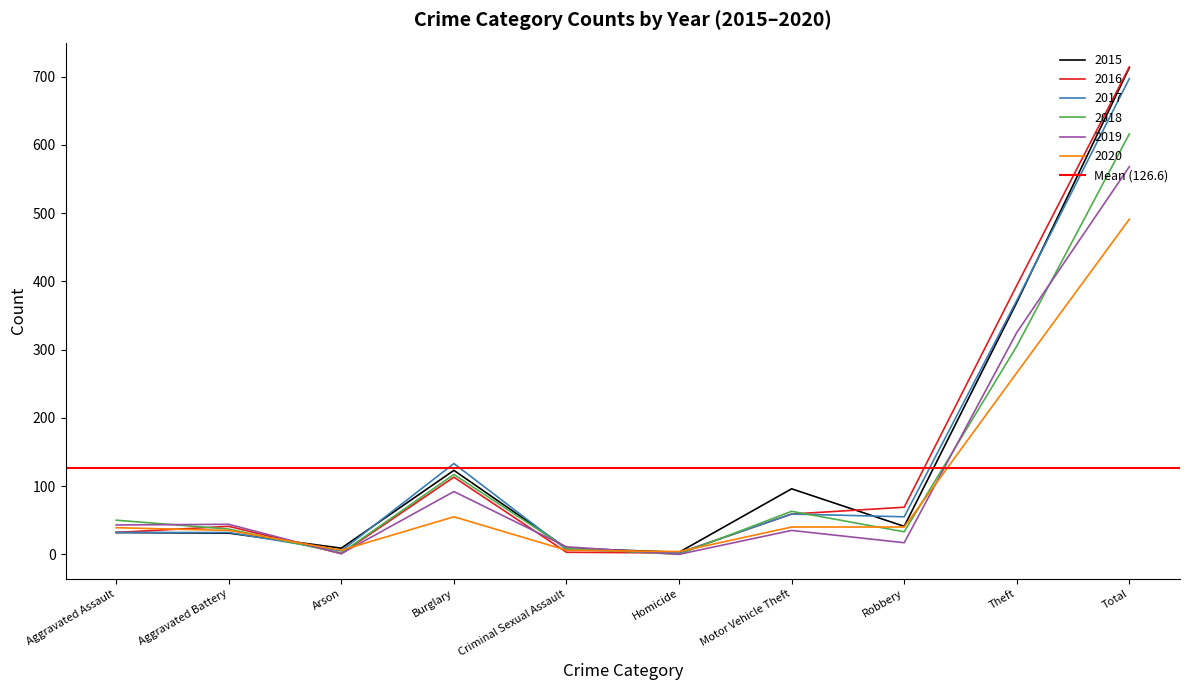

How many interior local valleys does the 2016 series have?

2